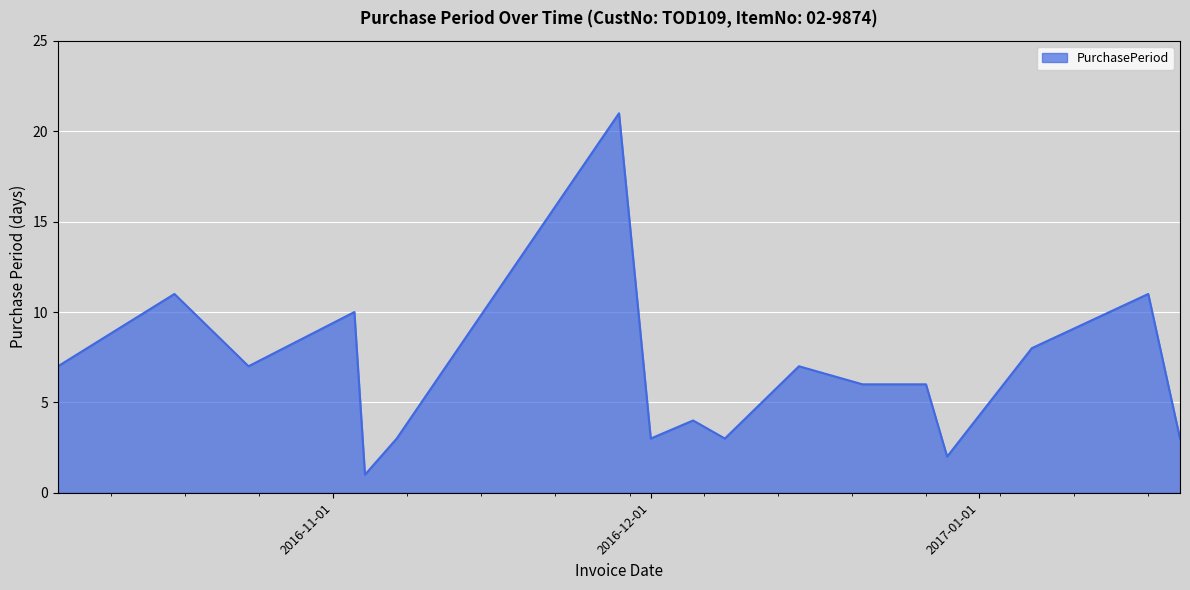

Does the chart display data point markers on the line(s)?

No